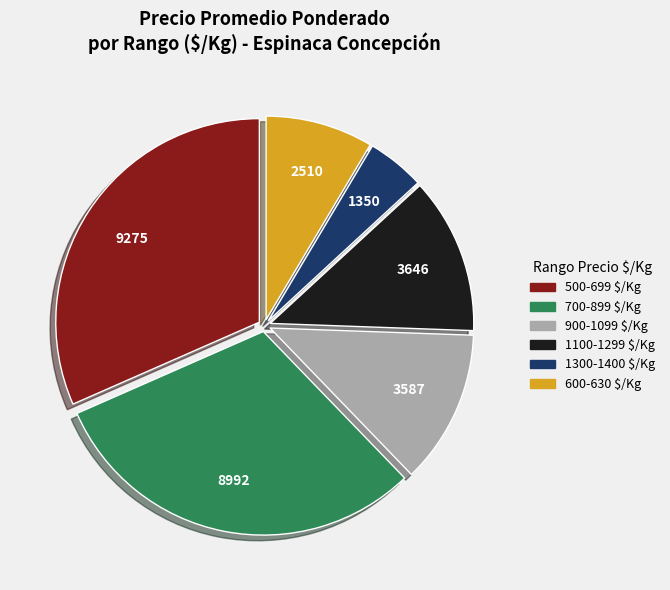

The 1300-1400 $/Kg slice represents 5% of the pie. True or false?

True